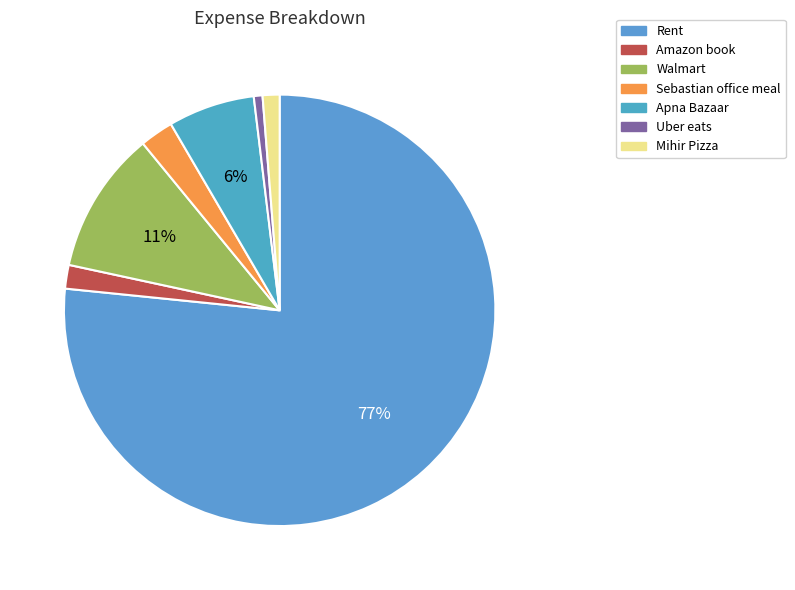

To the nearest percent, what portion does Amazon book represent?

2%